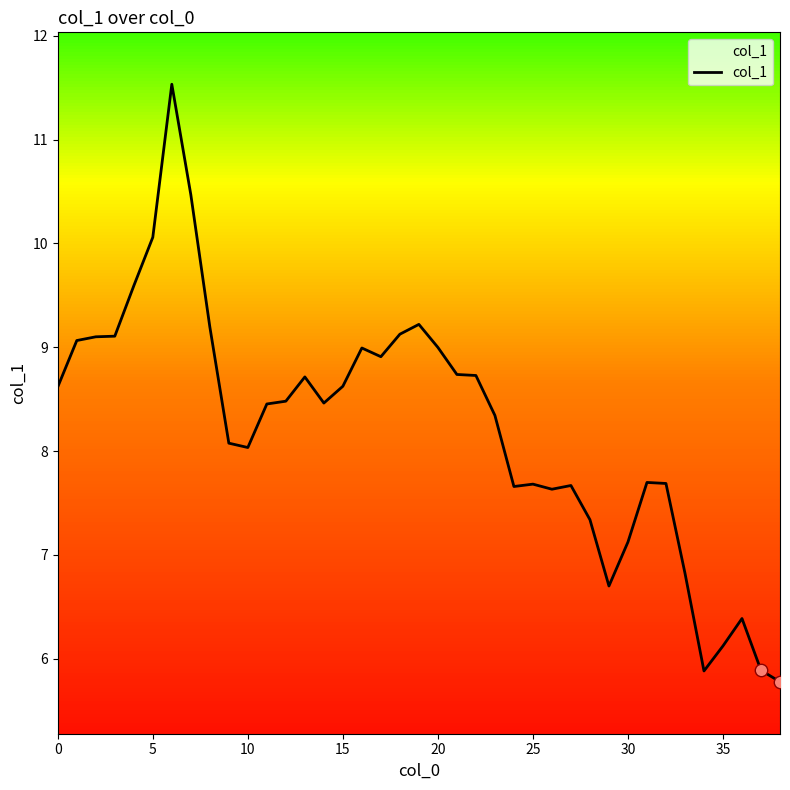

What is the smallest value displayed?

5.8